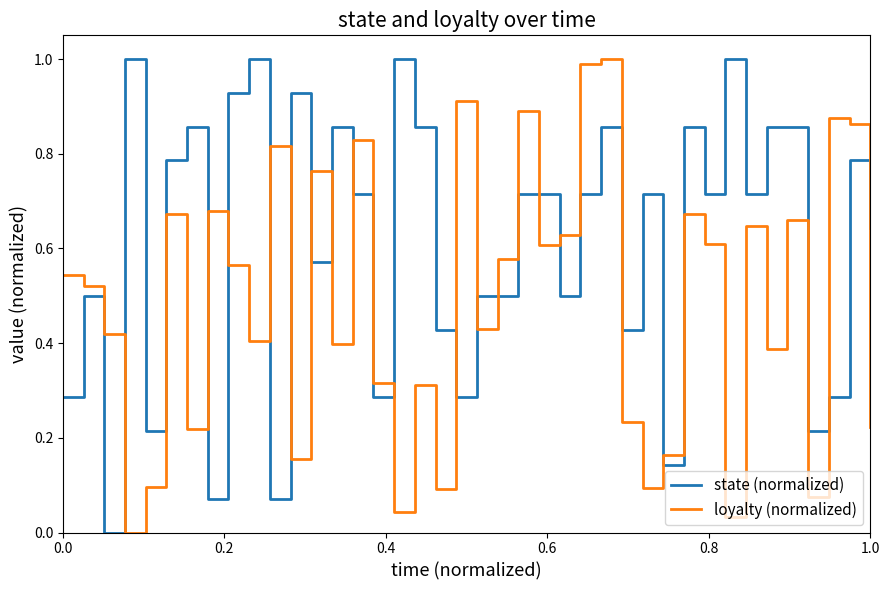

List the series in order of their overall mean, highest first.

state (normalized), loyalty (normalized)